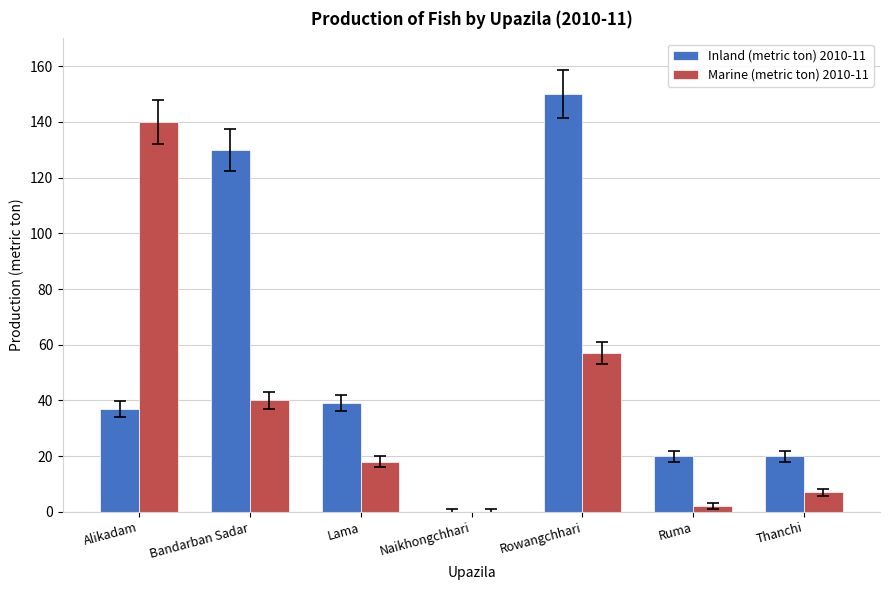

How many values in Marine (metric ton) 2010-11 are above zero?

6